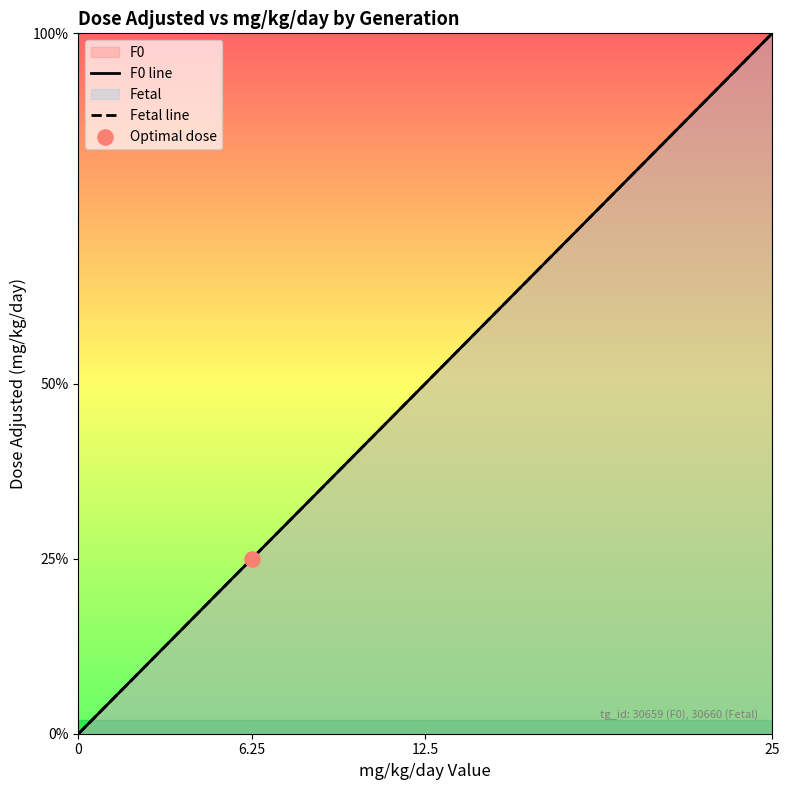

Which series has the largest total across all categories?

F0 line